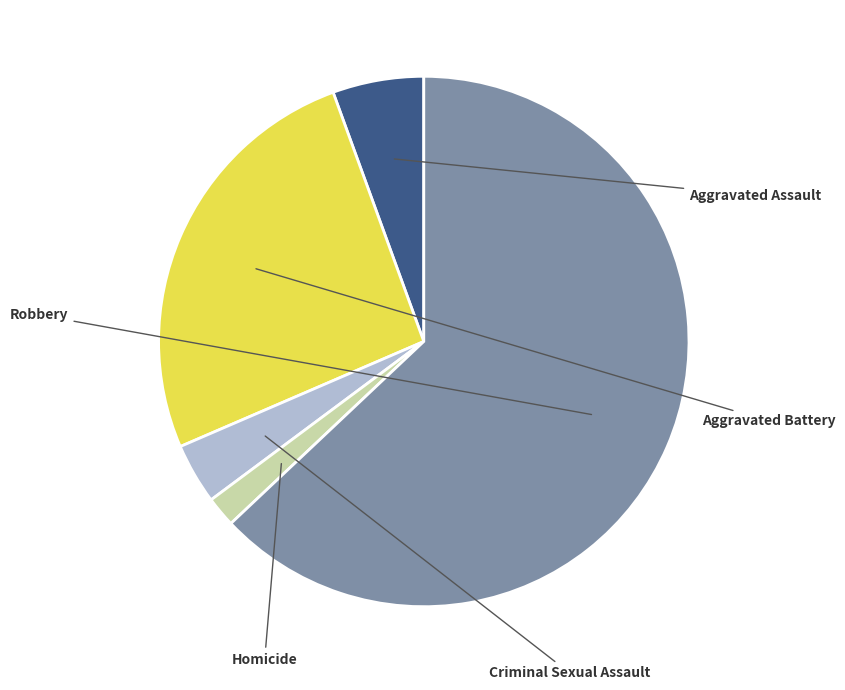

To the nearest percent, what is the difference between the Robbery and Aggravated Assault slice percentages?

57%